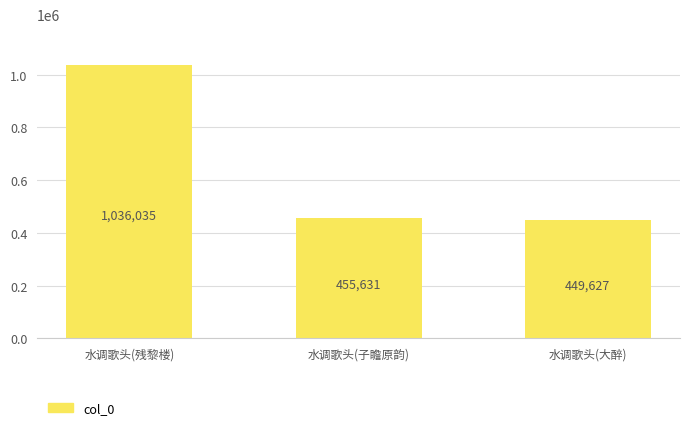

What is the smallest value displayed?

449627